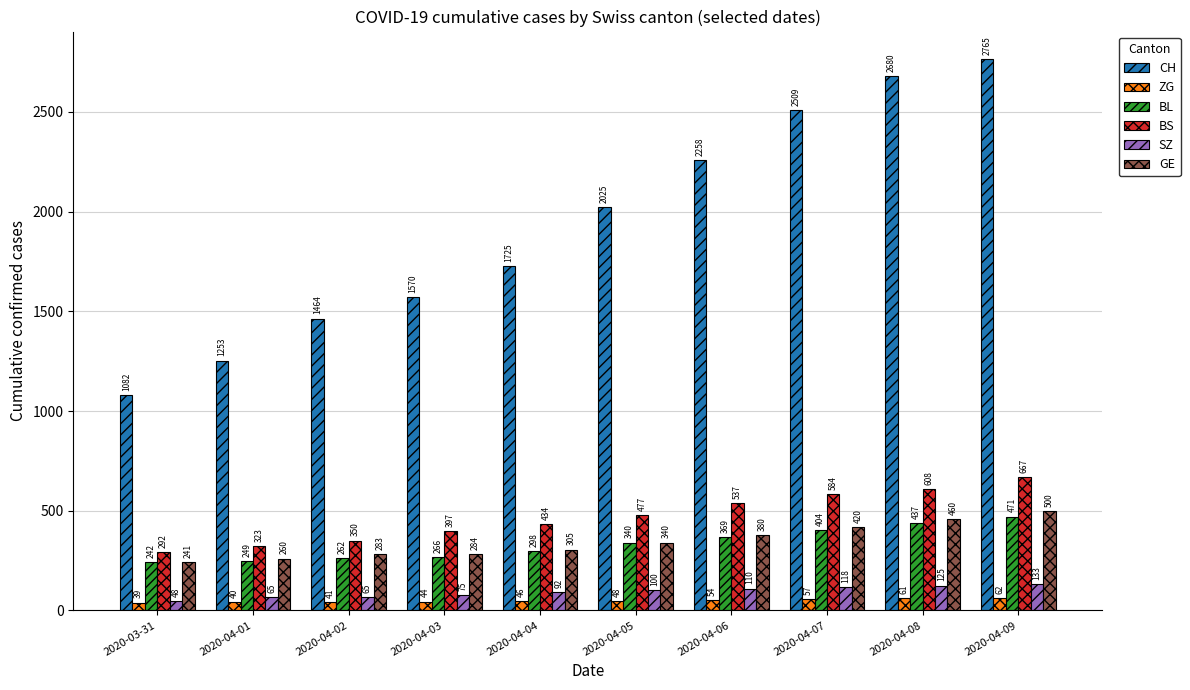

What is the label of the 6th bar from the right?

2020-04-04